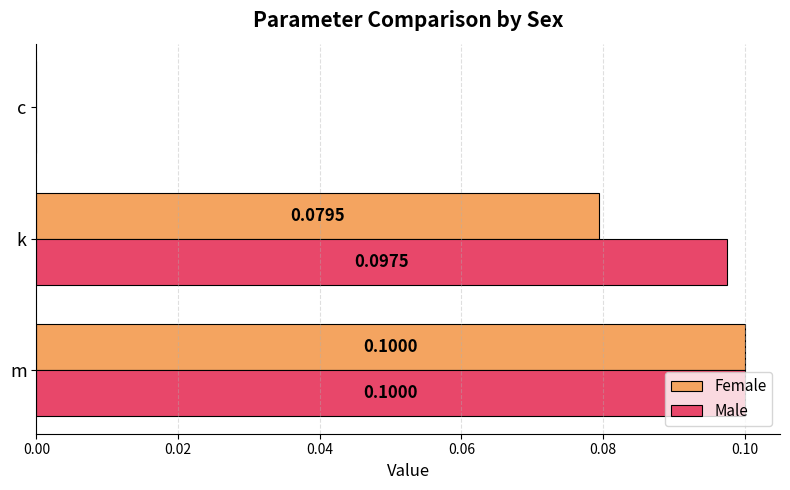

Which series changed the most between k and c?

Male